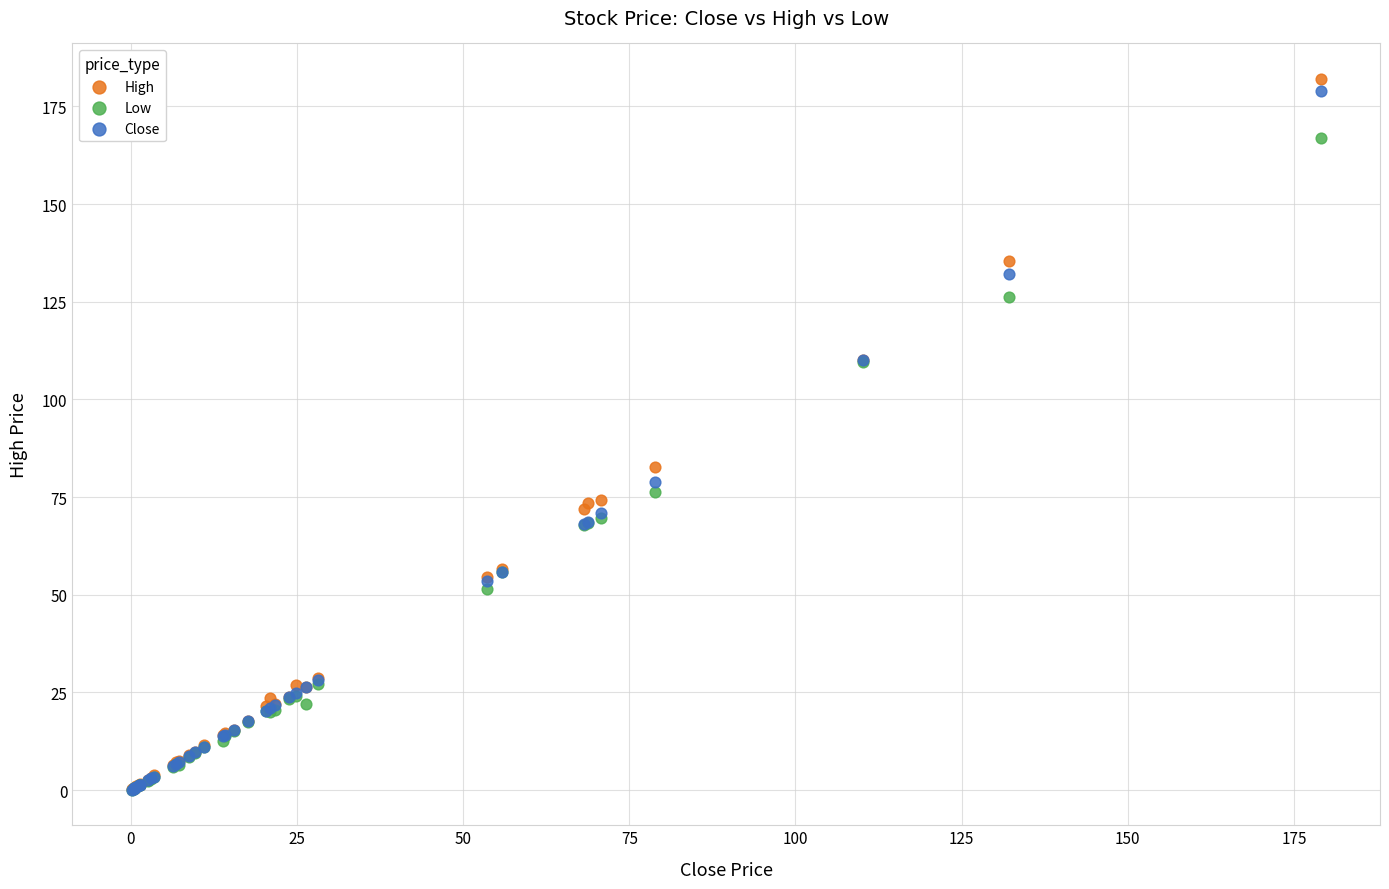

Which series contains the highest Y value?

High